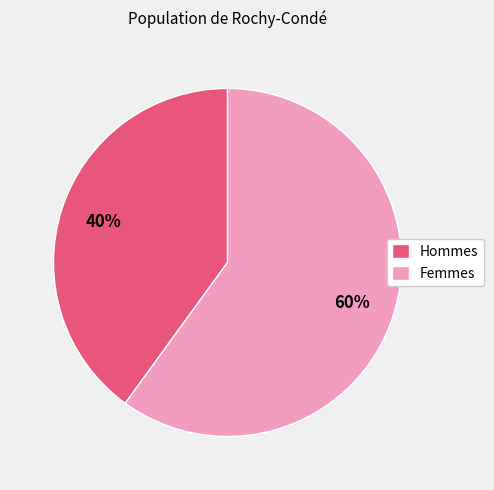

Count the number of slices in the pie.

2